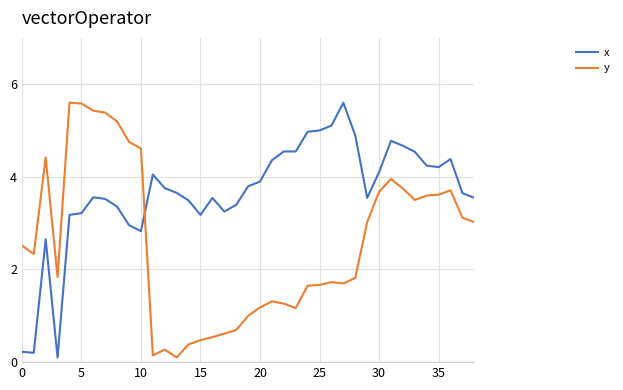

In y, how many points are higher than both neighbors (excluding endpoints)?

7